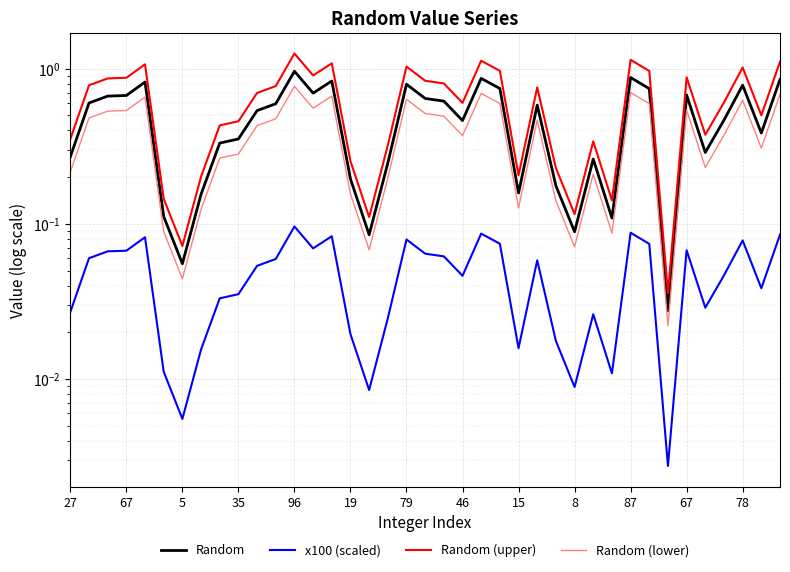

Is the value of Random (upper) at 8 greater than the value of x100 (scaled) at 8?

Yes